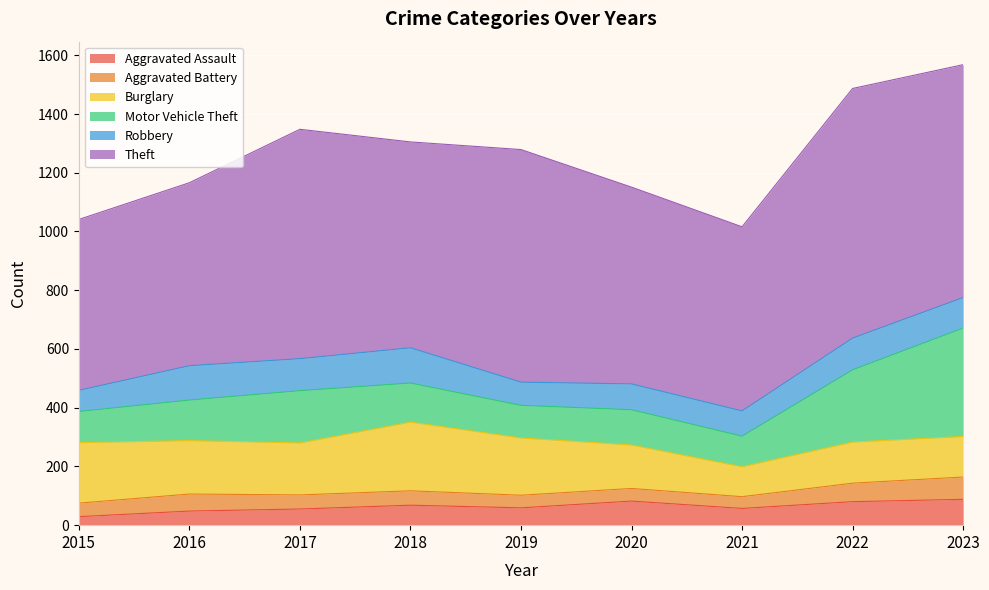

In Burglary, how many points are higher than both neighbors (excluding endpoints)?

2